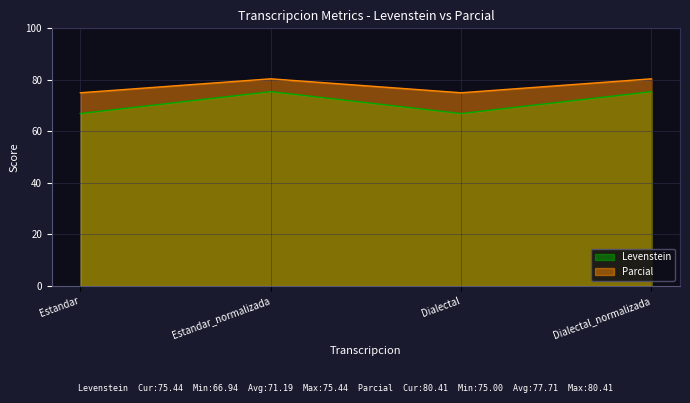

How many values in the Parcial series exceed 80?

2